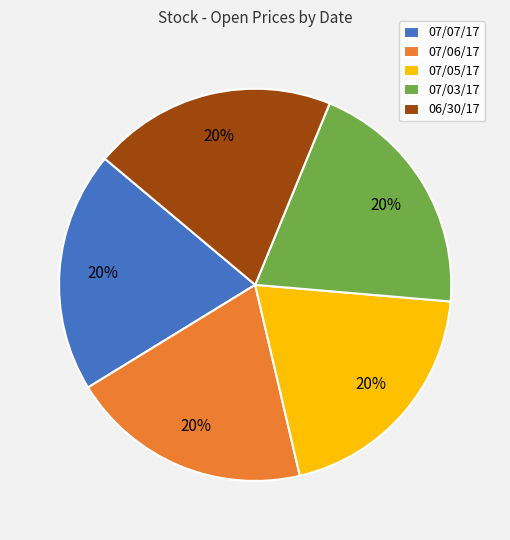

Is there any slice that represents more than half of the pie?

No